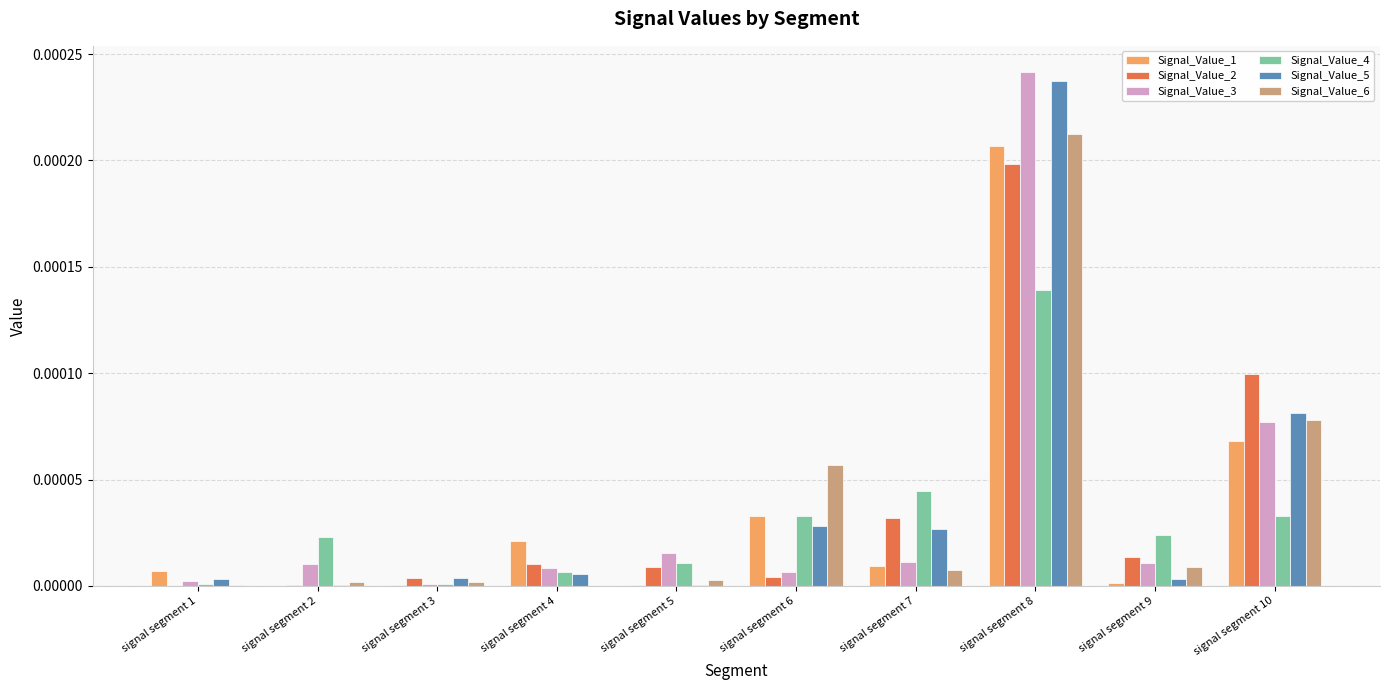

At which label does Signal_Value_1 reach its peak?

signal segment 8